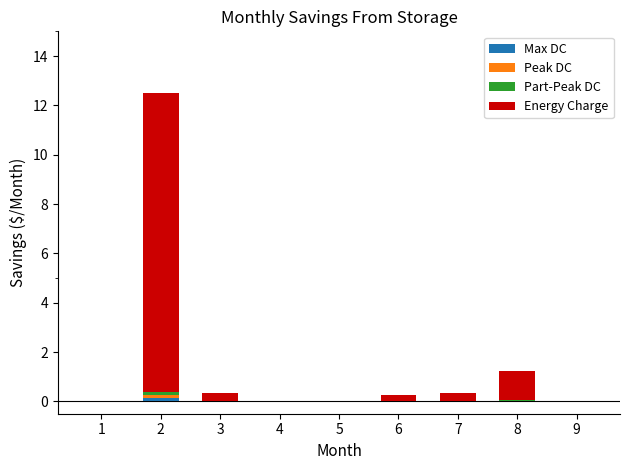

Count the number of data series in this chart.

4